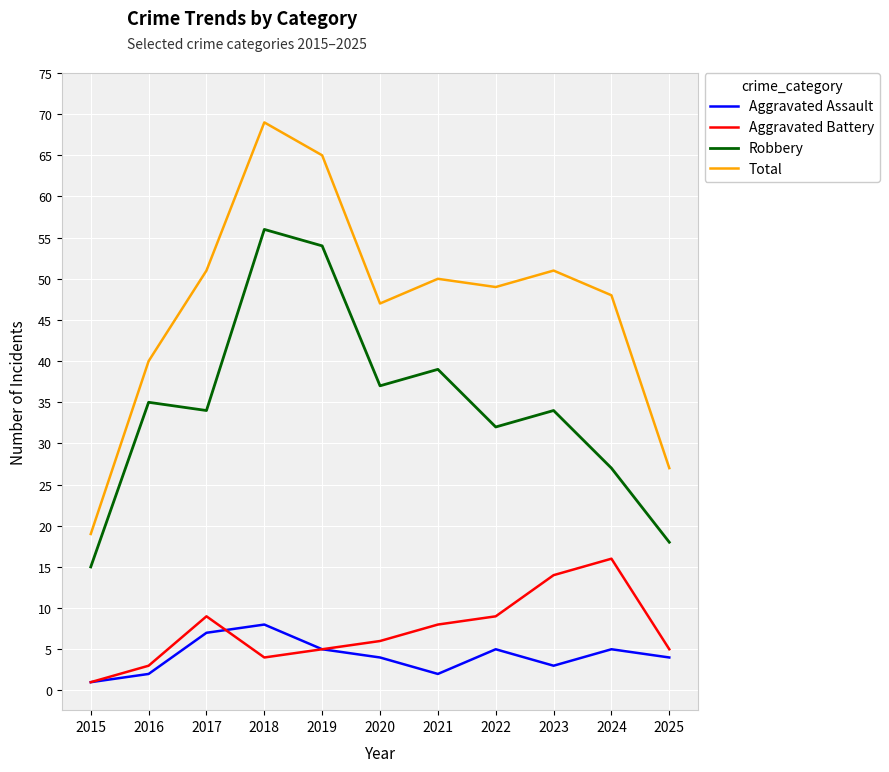

True or false: Aggravated Battery and Robbery intersect in this chart.

False